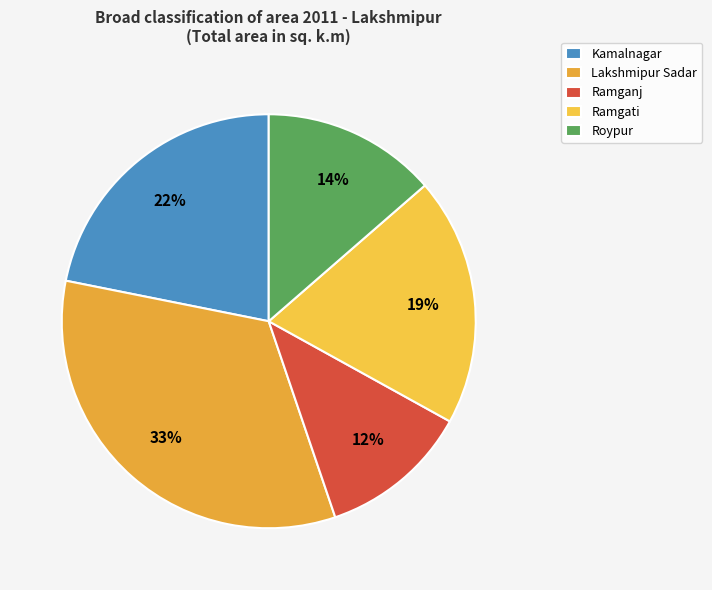

How many slices are in this pie chart?

5